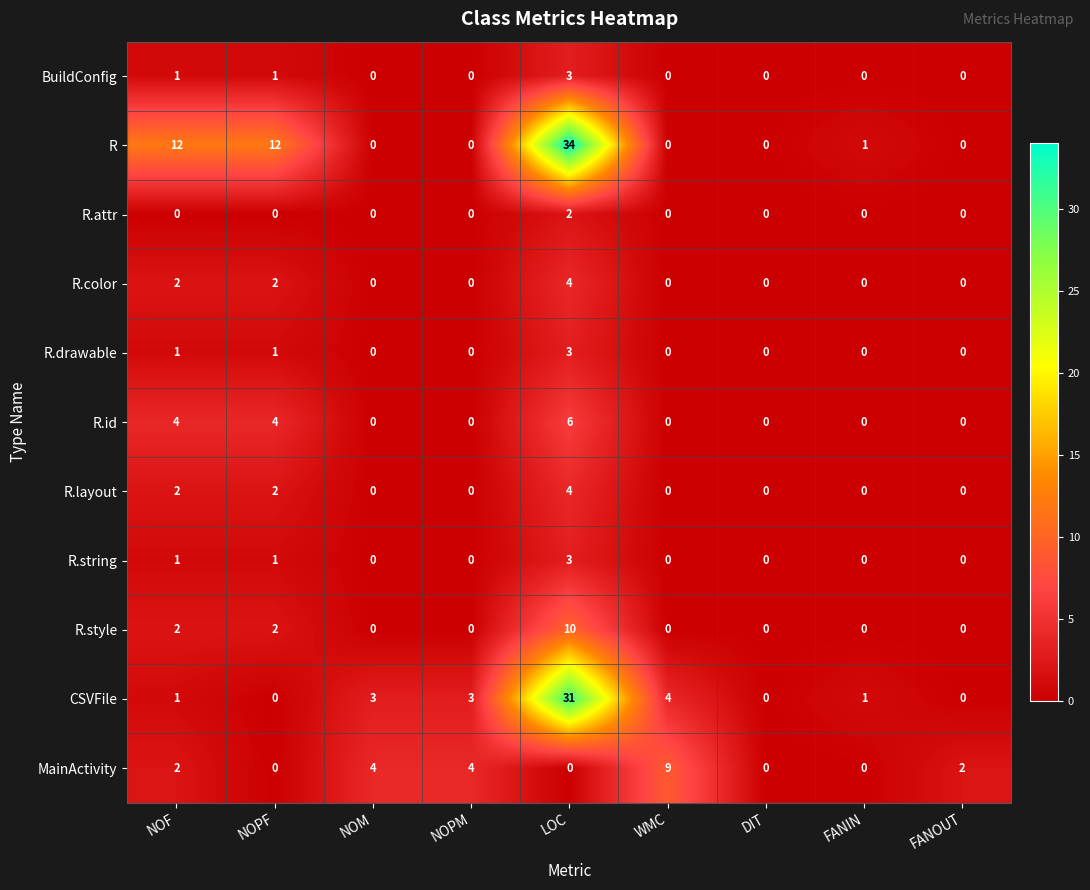

Which series changed the most between LOC and FANIN?

R